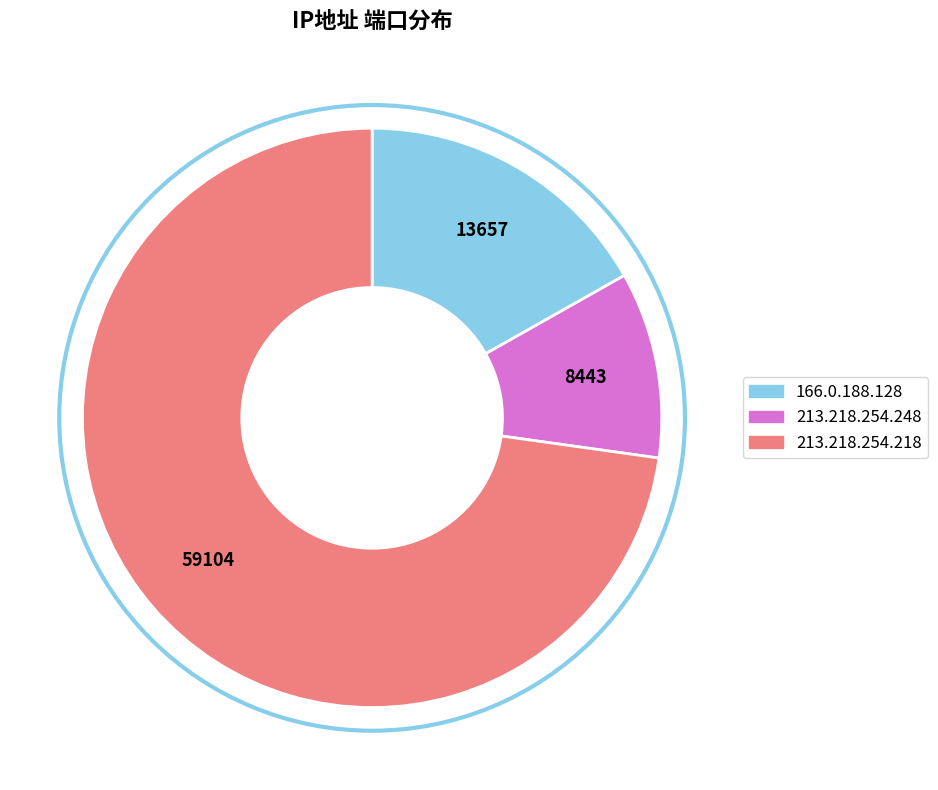

Between 213.218.254.218 and 213.218.254.248, which is larger?

213.218.254.218